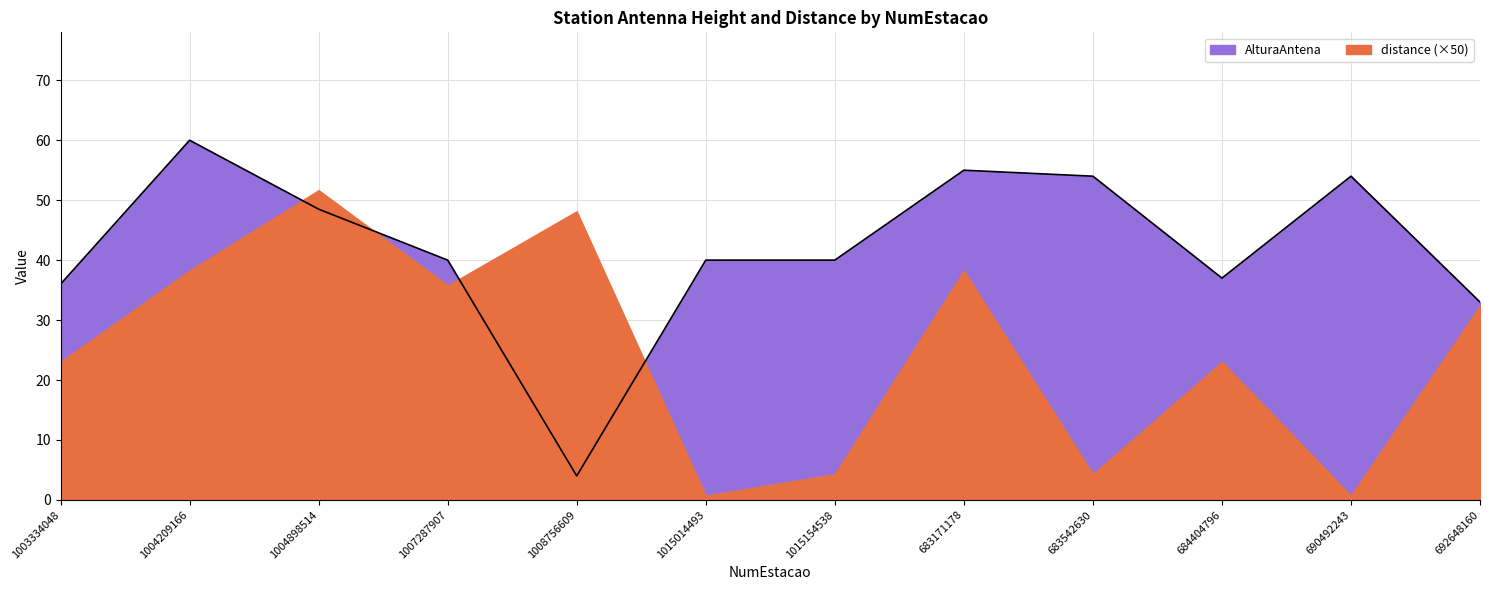

What is the average value?

41.8